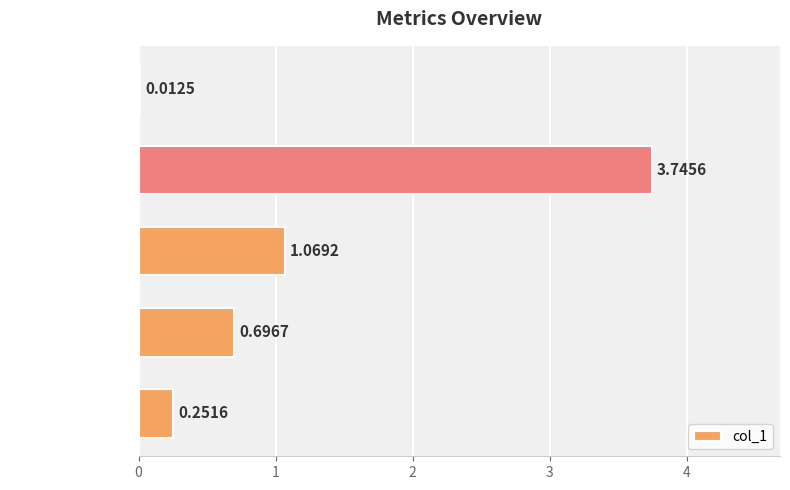

Where is the data nearest to the value 1?

SMAPE